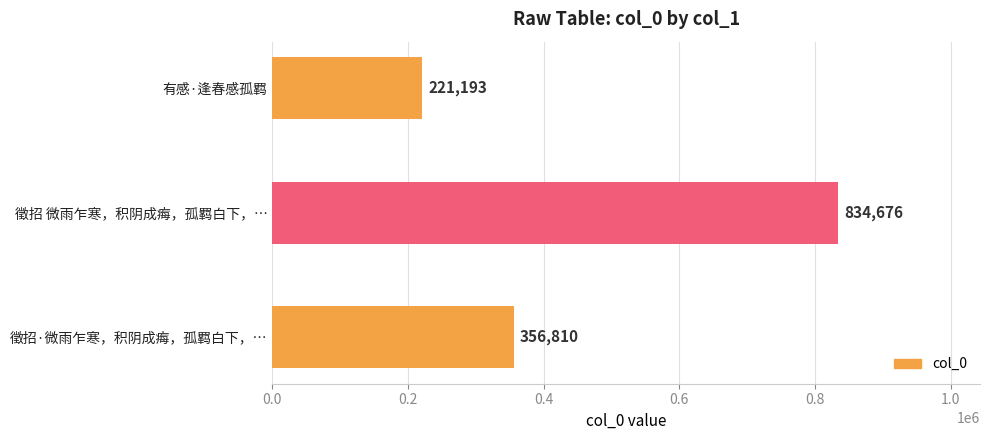

What is the maximum value shown in the chart?

834676